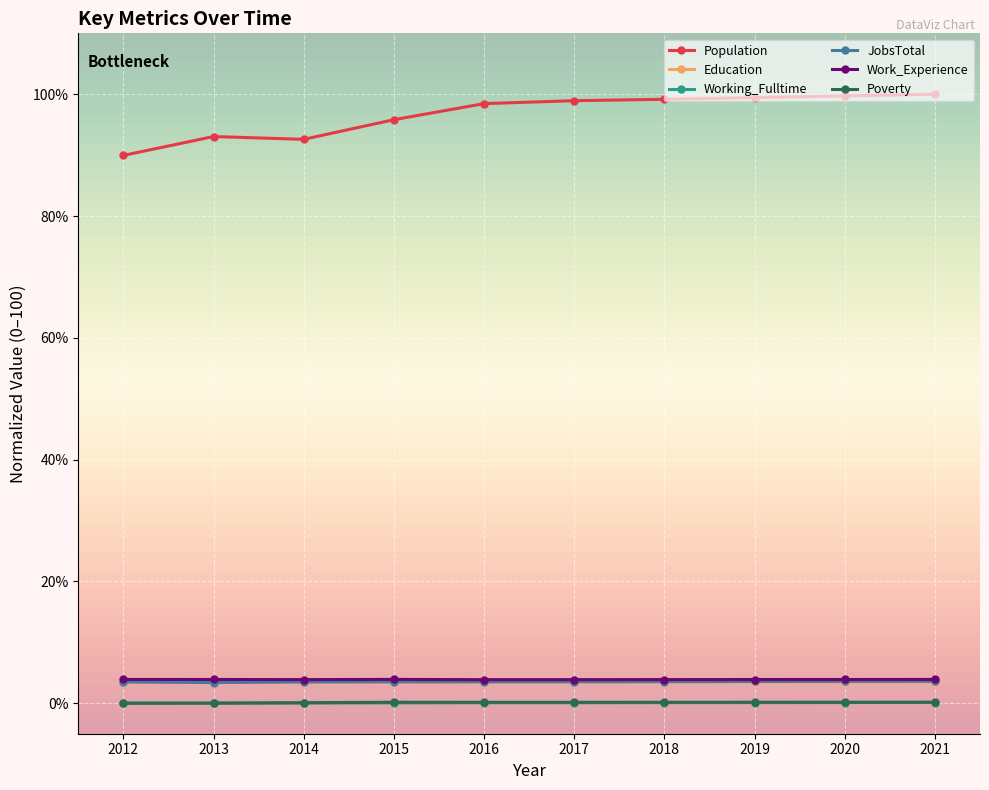

At how many categories does at least one series exceed 19?

10